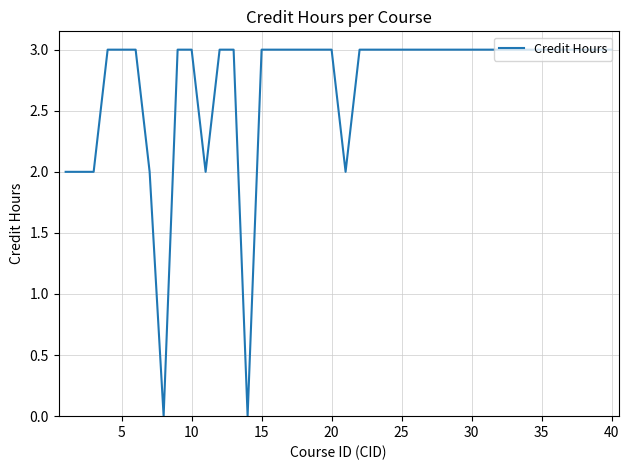

What is the average value?

3